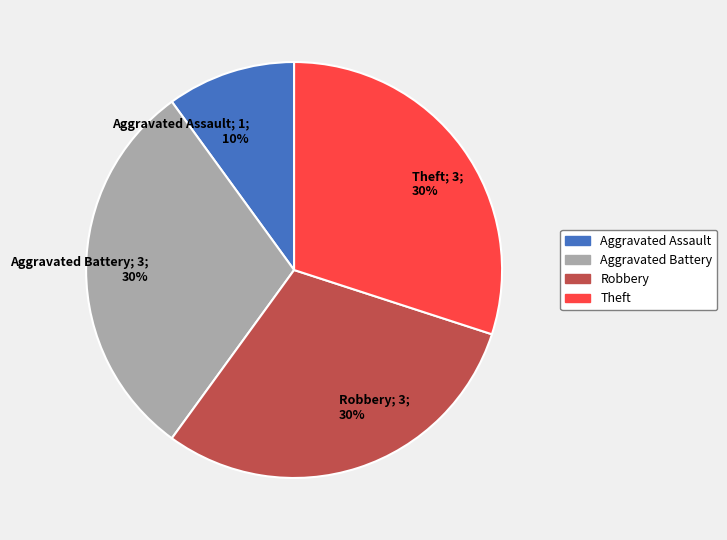

What percentage is the Aggravated Battery slice, to the nearest percent?

30%